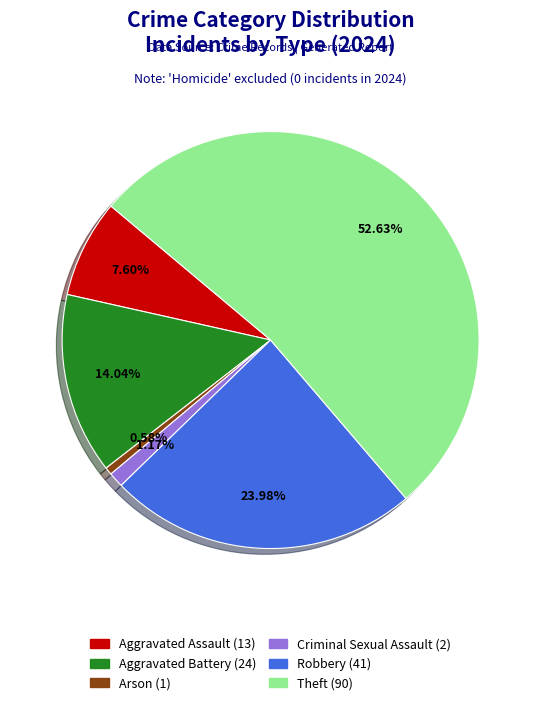

How many slices are in this pie chart?

6